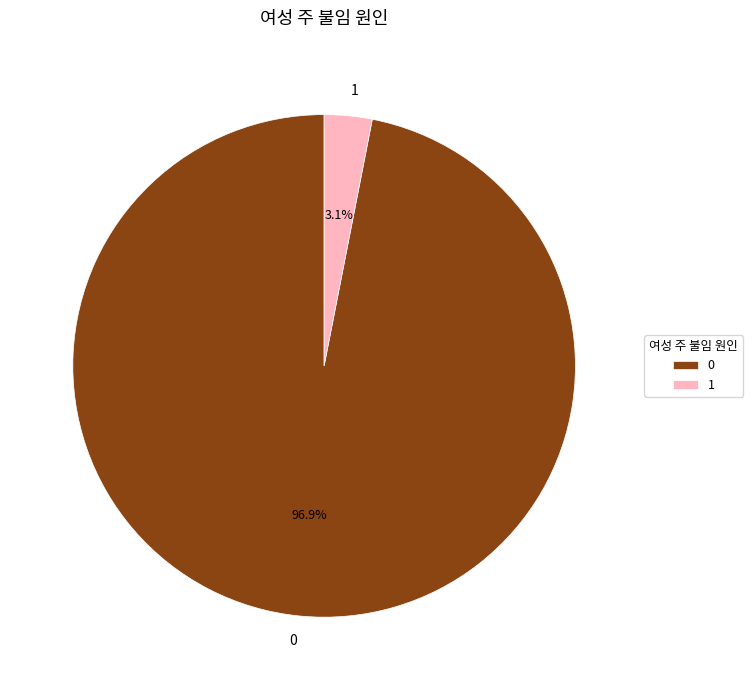

What is the smallest slice in the pie chart?

1